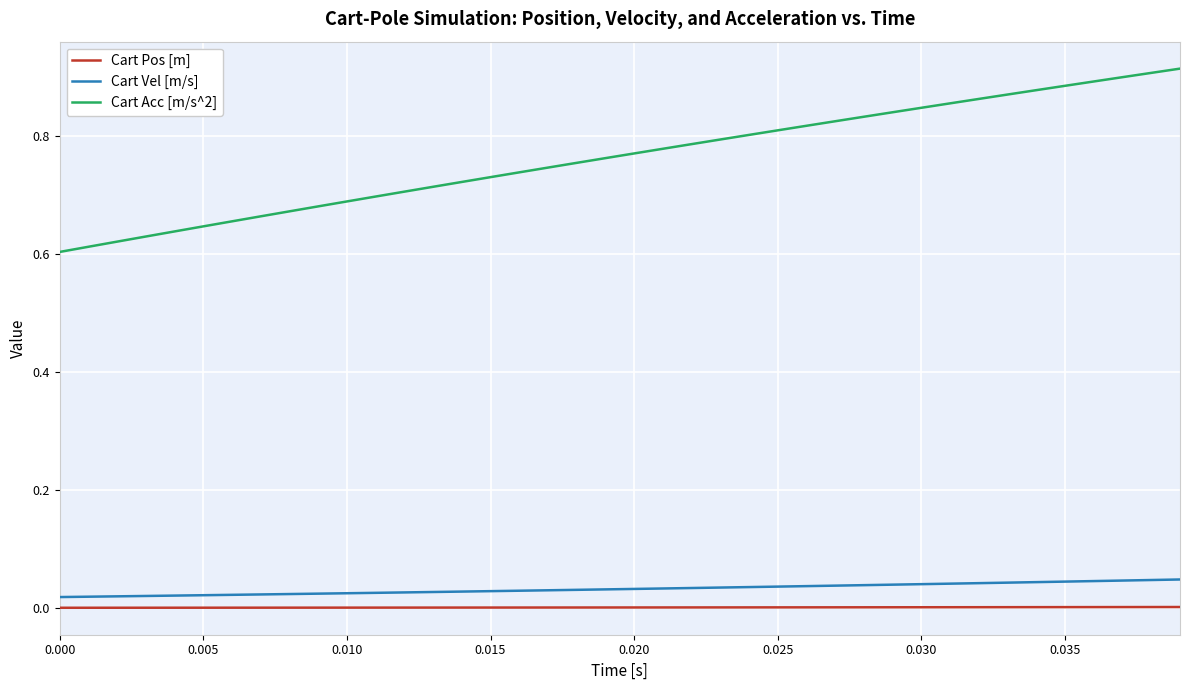

List the series in order of their peak value, highest first.

Cart Acc [m/s^2], Cart Vel [m/s], Cart Pos [m]